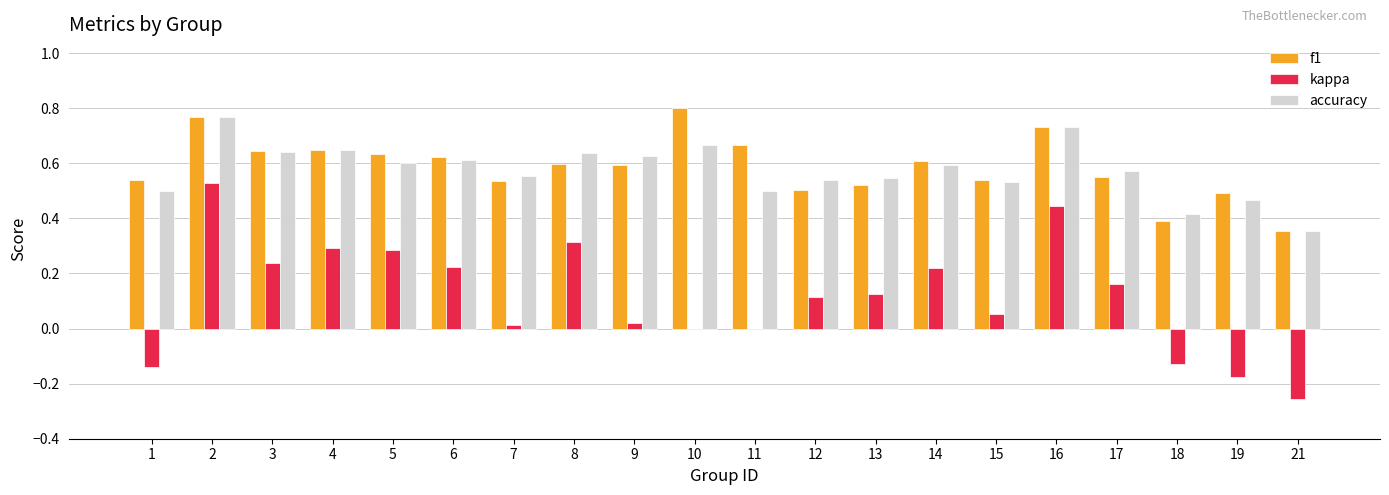

What is the sum of all accuracy values?

11.5